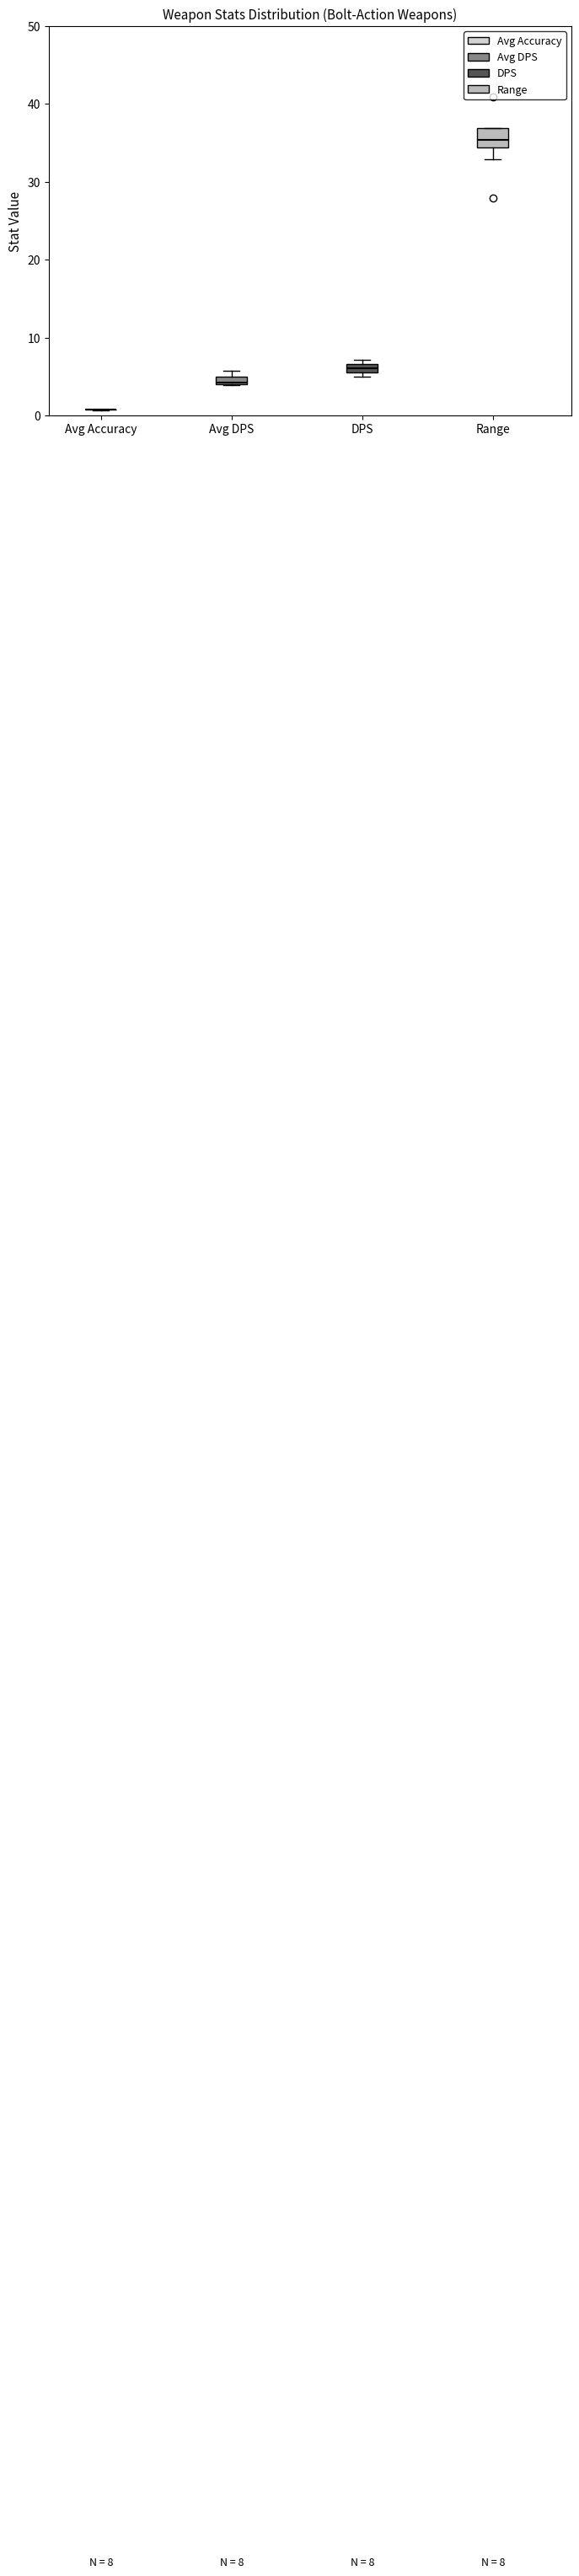

Which box is the tallest, from its lower edge to its upper edge?

Range